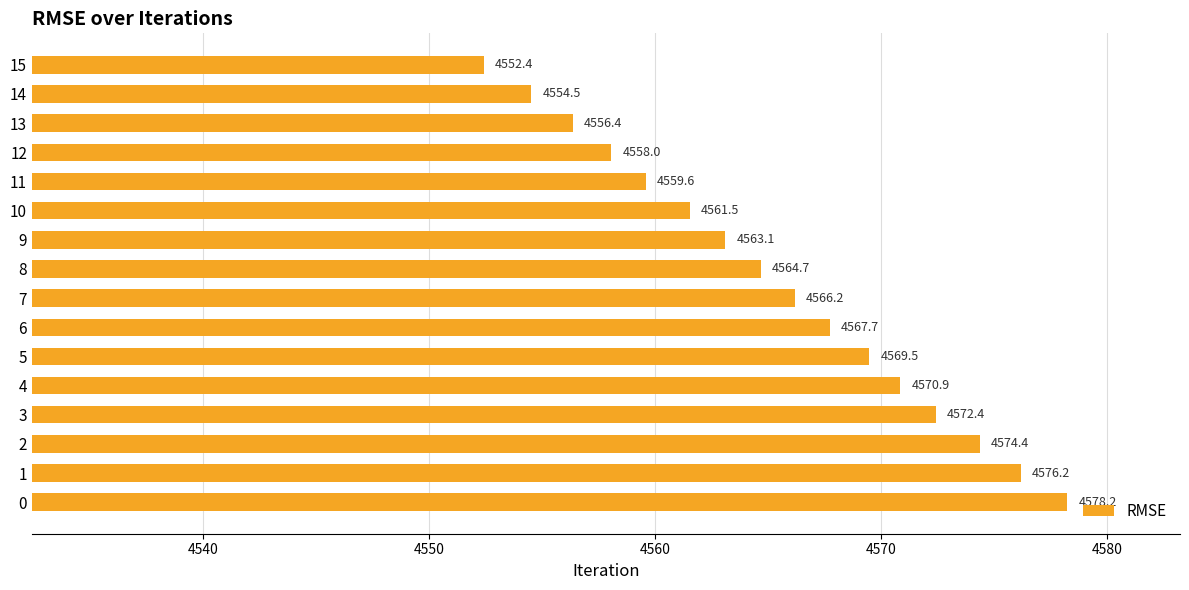

List the labels in order of value, smallest first.

15, 14, 13, 12, 11, 10, 9, 8, 7, 6, 5, 4, 3, 2, 1, 0